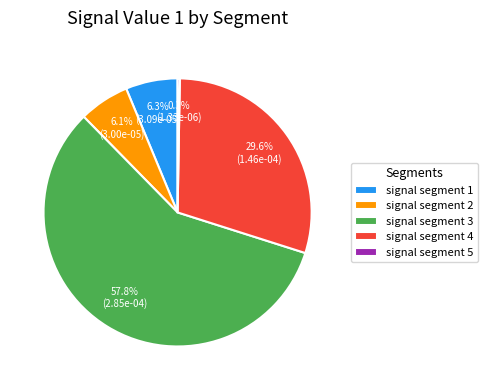

To the nearest percent, what is the average slice percentage?

20%